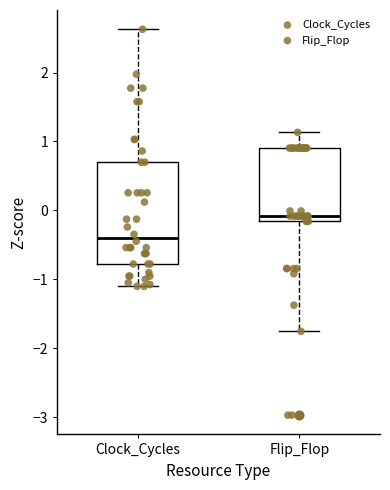

Where does the lower whisker of the box for Flip_Flop end on the y-axis? The values are not printed on the chart, so give them approximately, as read against the axis.

-1.8